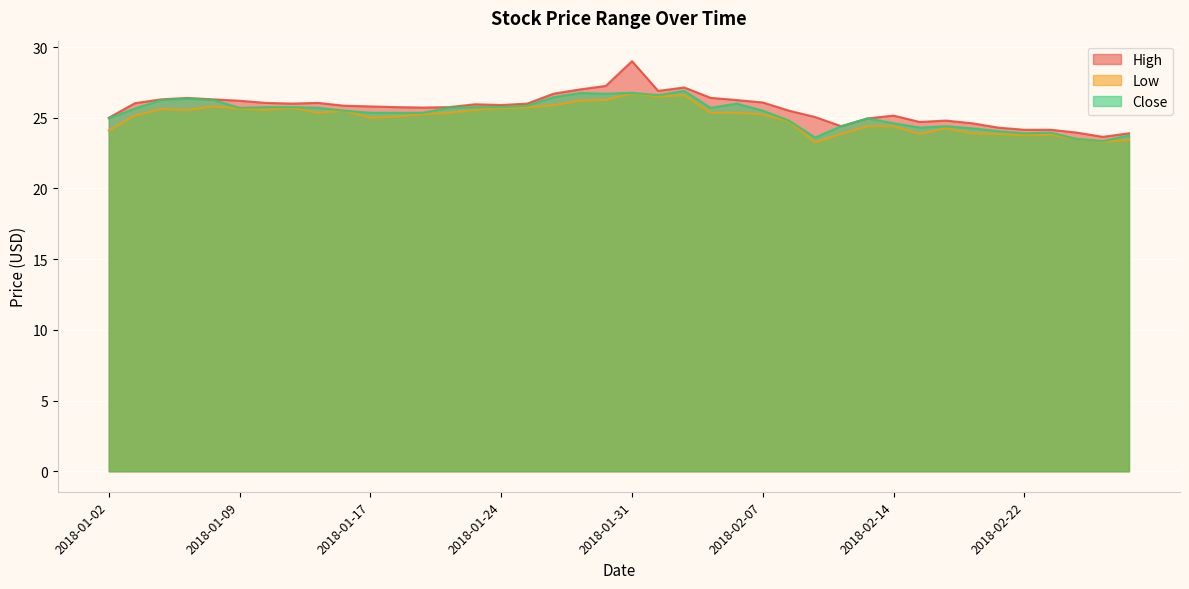

Reading right to left, transcribe all the data shown in this chart.

High: 23.9	23.6	23.9	24.1	24.1	24.3	24.6	24.8	24.7	25.1	24.9	24.4	25.1	25.5	26.1	26.2	26.4	27.1	26.9	29.0	27.2	27.0	26.7	26.0	25.9	25.9	25.8	25.7	25.8	25.8	25.9	26.1	26.0	26.1	26.2	26.3	26.4	26.3	26.0	25.0
Low: 23.4	23.3	23.5	23.8	23.8	23.9	23.9	24.2	23.9	24.4	24.4	23.9	23.2	24.8	25.2	25.4	25.4	26.6	26.5	26.7	26.3	26.2	25.9	25.7	25.7	25.6	25.4	25.2	25.1	25.0	25.5	25.4	25.7	25.6	25.6	25.8	25.6	25.6	25.1	24.1
Close: 23.8	23.4	23.5	23.9	23.9	24.1	24.2	24.4	24.3	24.6	24.9	24.4	23.6	24.8	25.5	26.0	25.7	26.9	26.6	26.8	26.7	26.8	26.4	25.9	25.8	25.8	25.7	25.4	25.4	25.4	25.5	25.7	25.8	25.8	25.7	26.2	26.4	26.2	25.6	24.9